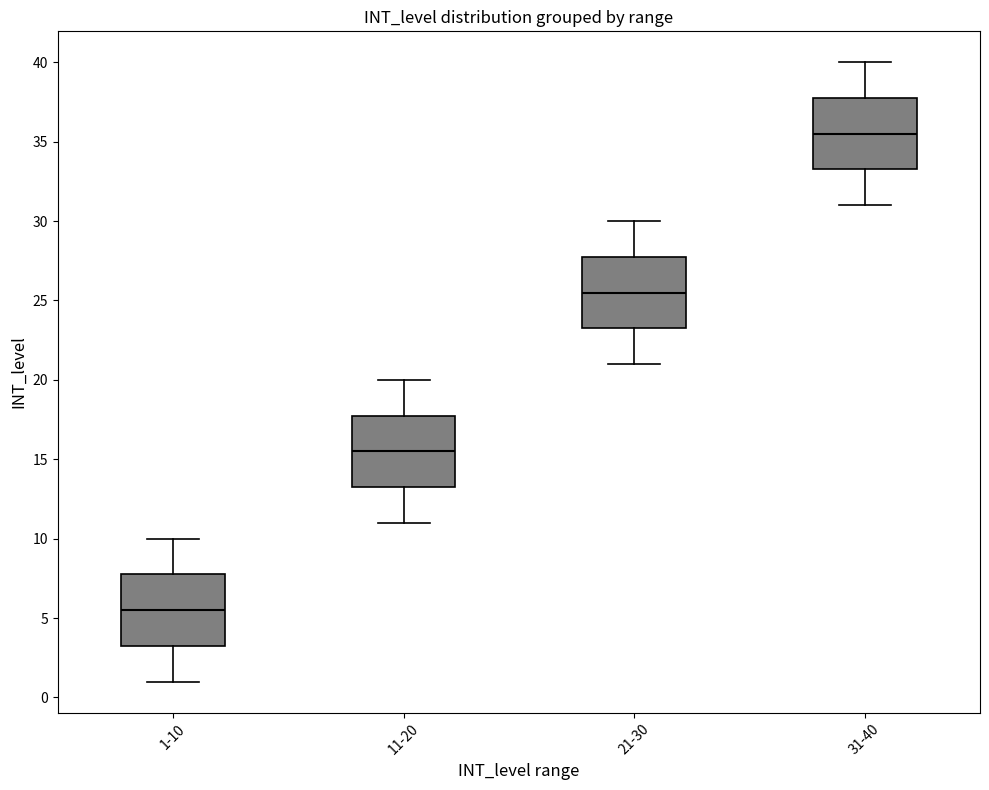

Which box's median line is the highest?

31-40